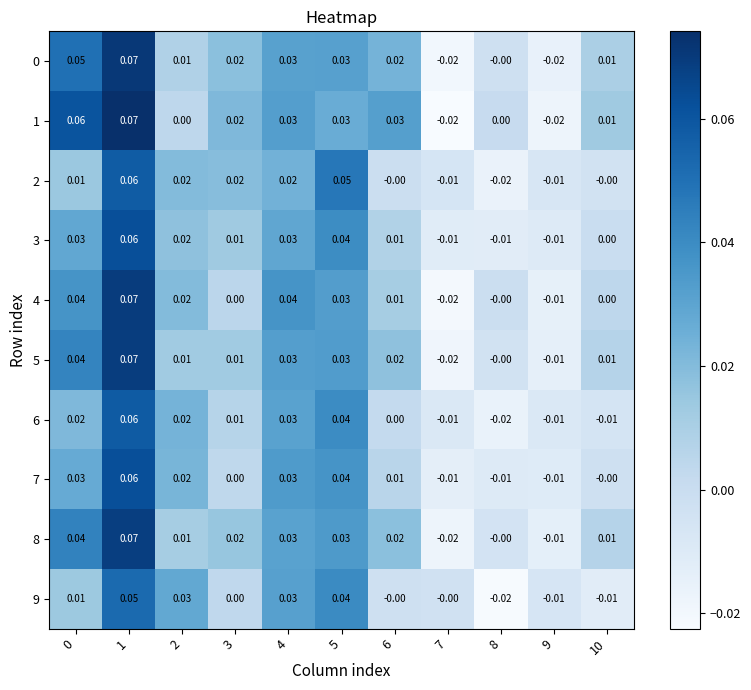

How many data points does each series have?

11